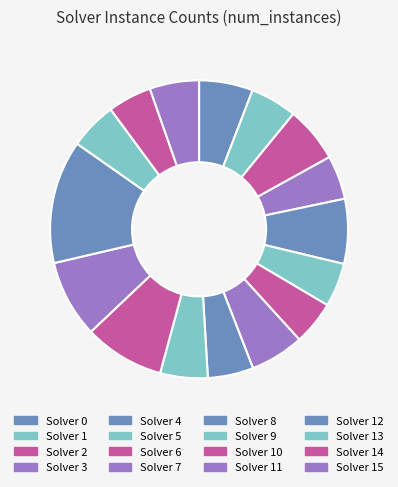

Is there a majority slice in this chart?

No